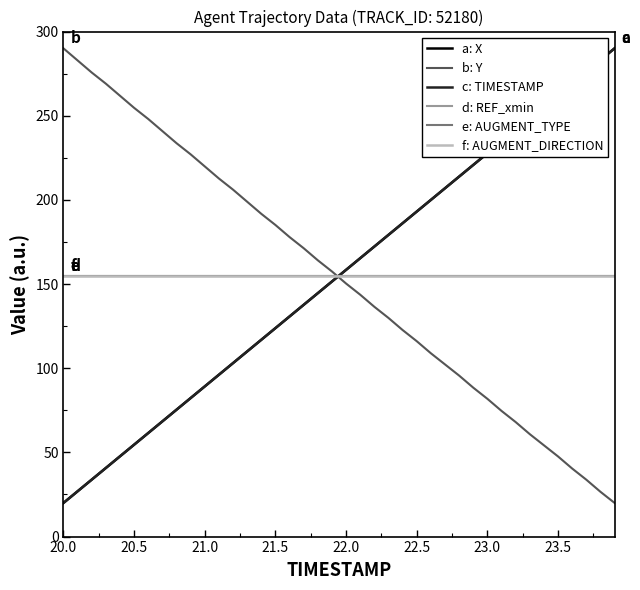

Does the chart display data point markers on the line(s)?

No